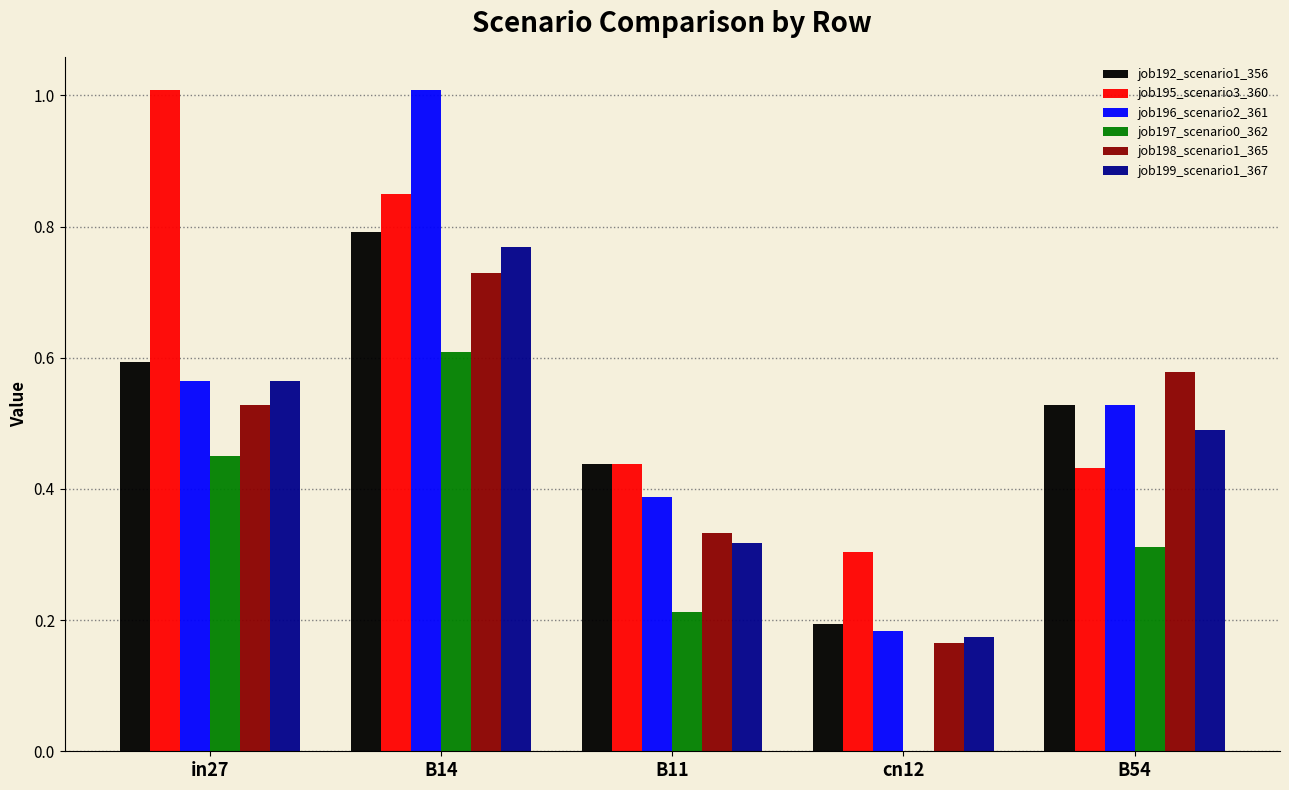

How many series are shown in this chart?

6